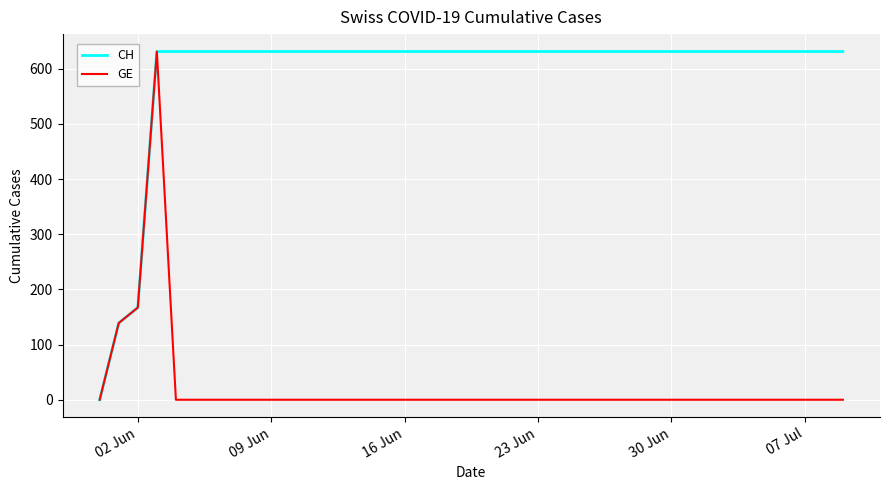

What is the difference between the maximum and minimum values in the GE series?

631